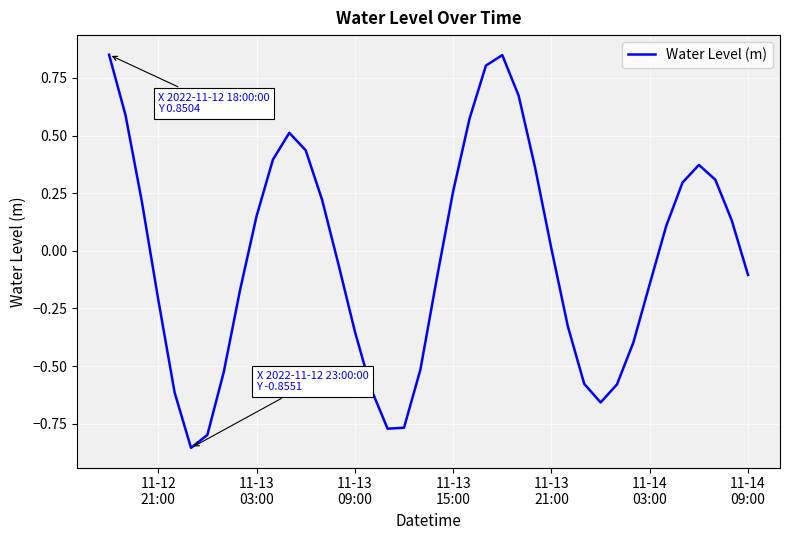

What is the difference between the maximum and minimum values?

1.7